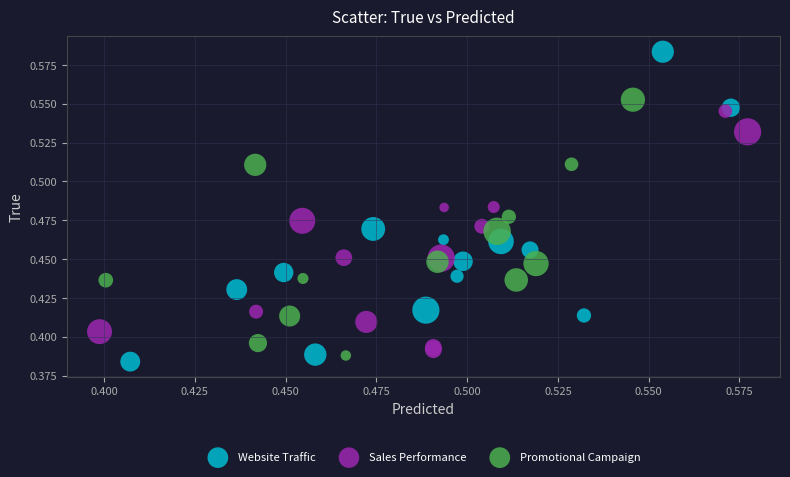

Which series reaches the maximum Y coordinate?

Website Traffic